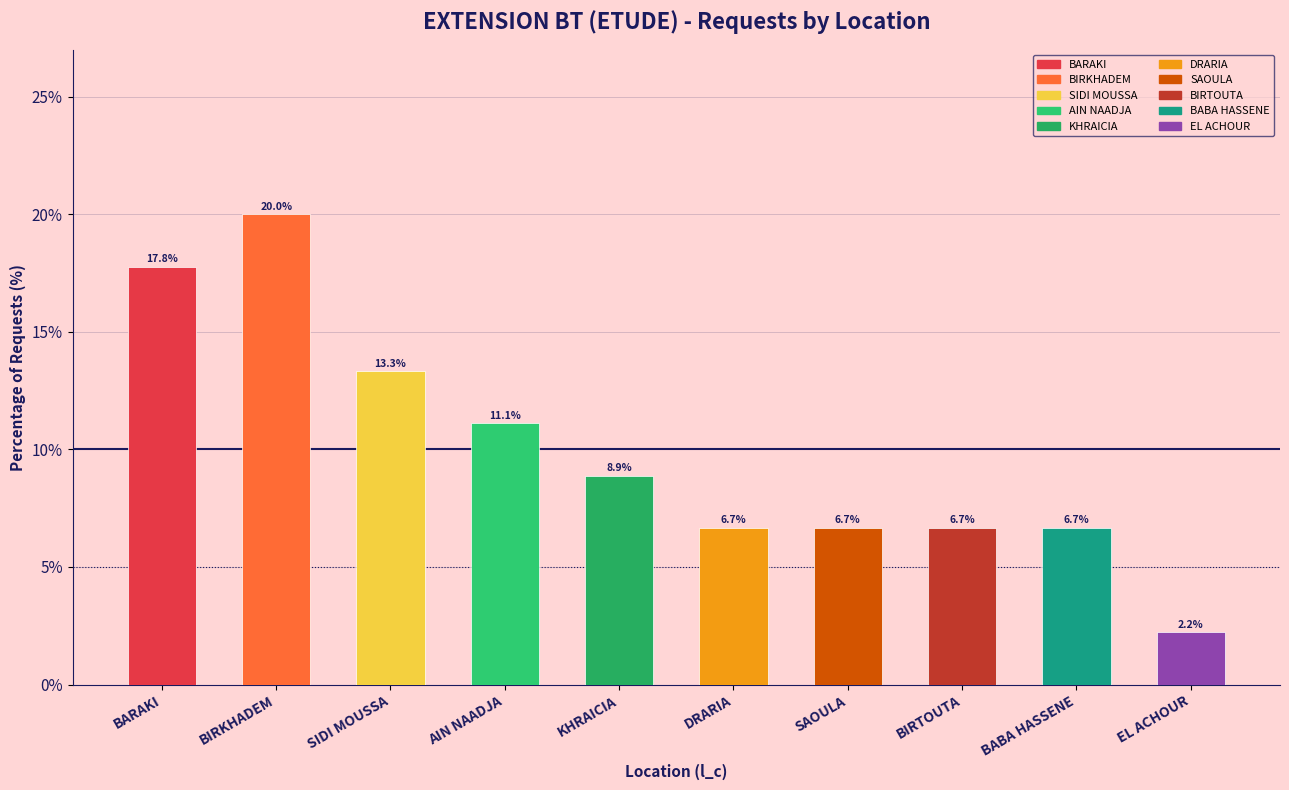

What is the label of the 6th bar from the right?

KHRAICIA